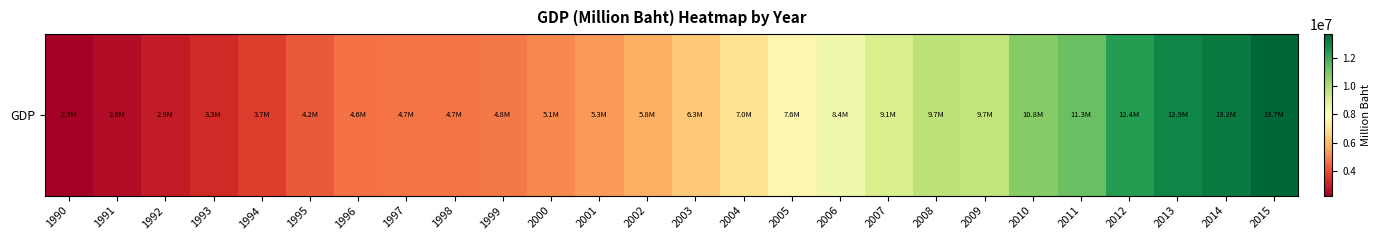

What value does the data have at 2011, to the nearest 50?

11306900